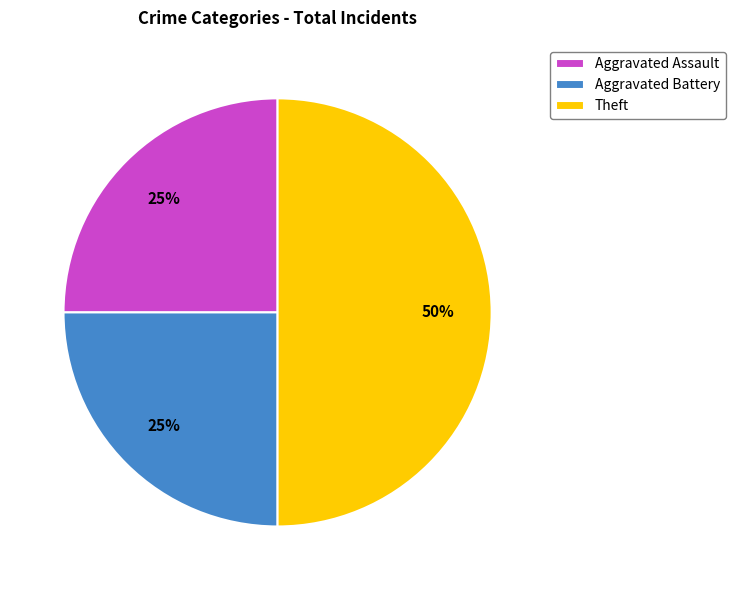

To the nearest percent, what is the combined percentage of Aggravated Assault and Theft?

75%